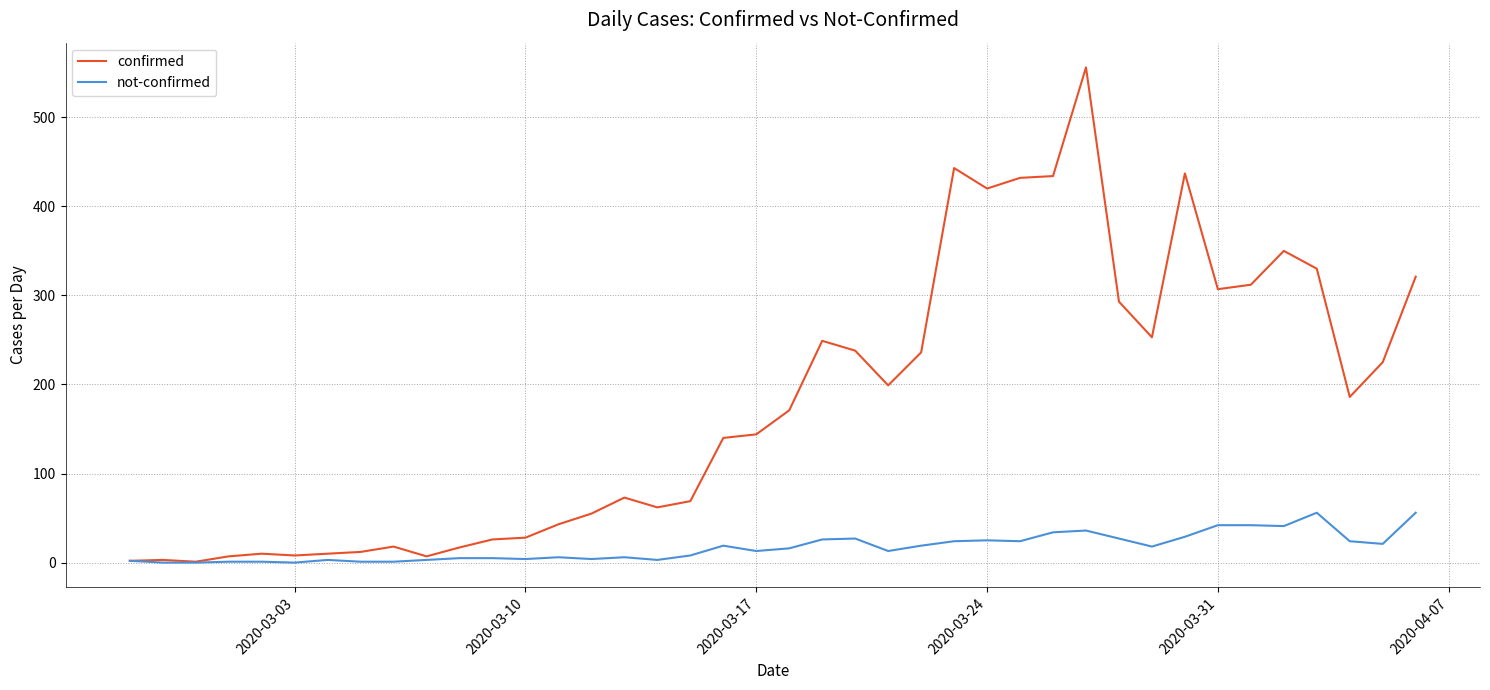

Which series has the largest range (max minus min)?

confirmed